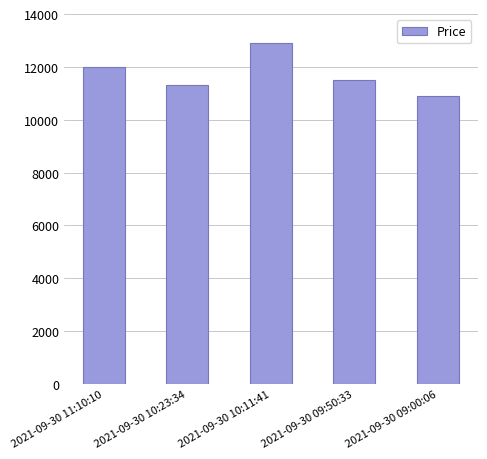

The value at 2021-09-30 10:23:34 is 11300. True or false?

True